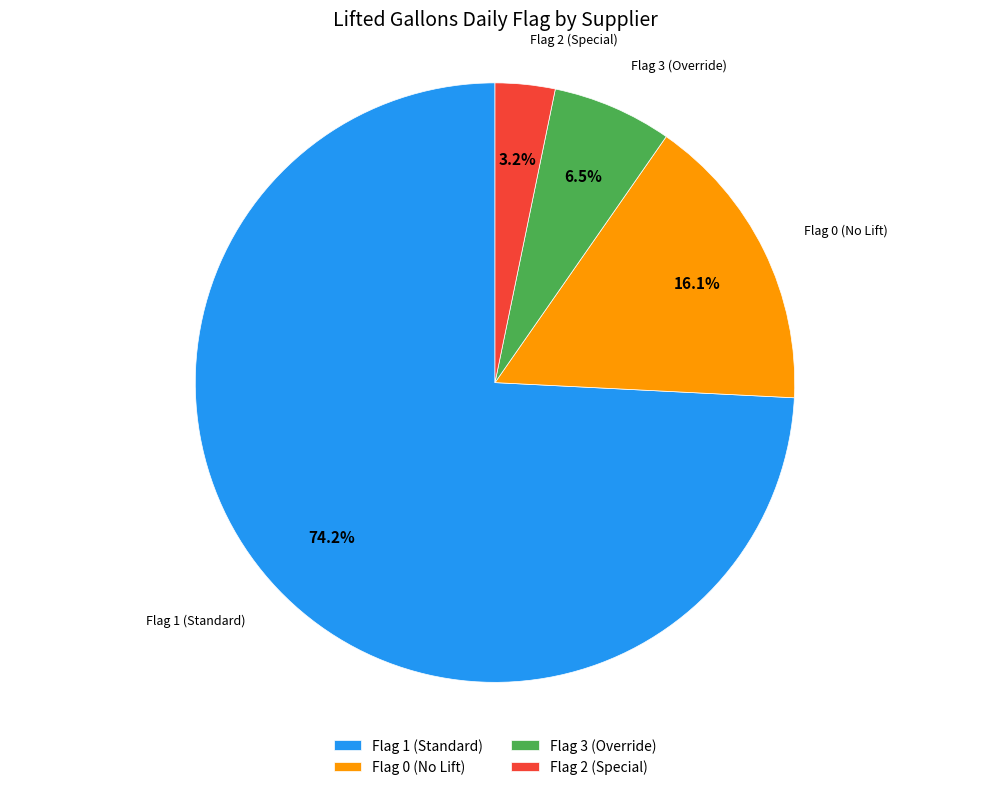

Which category has the smallest portion of the pie?

Flag 2 (Special)